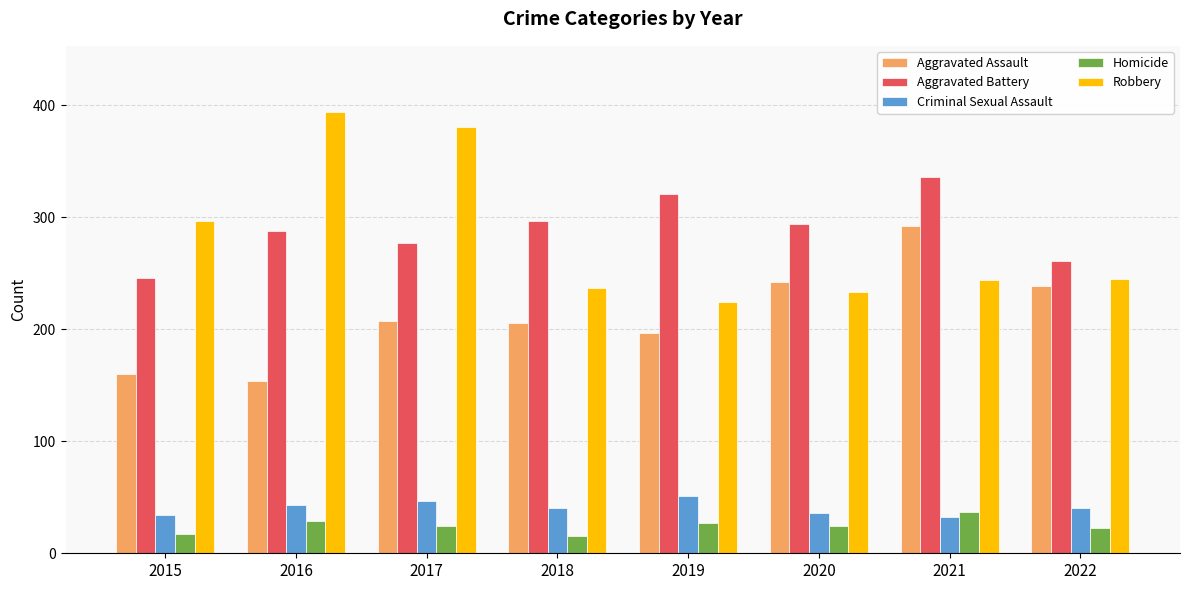

Which series has the largest range (max minus min)?

Robbery